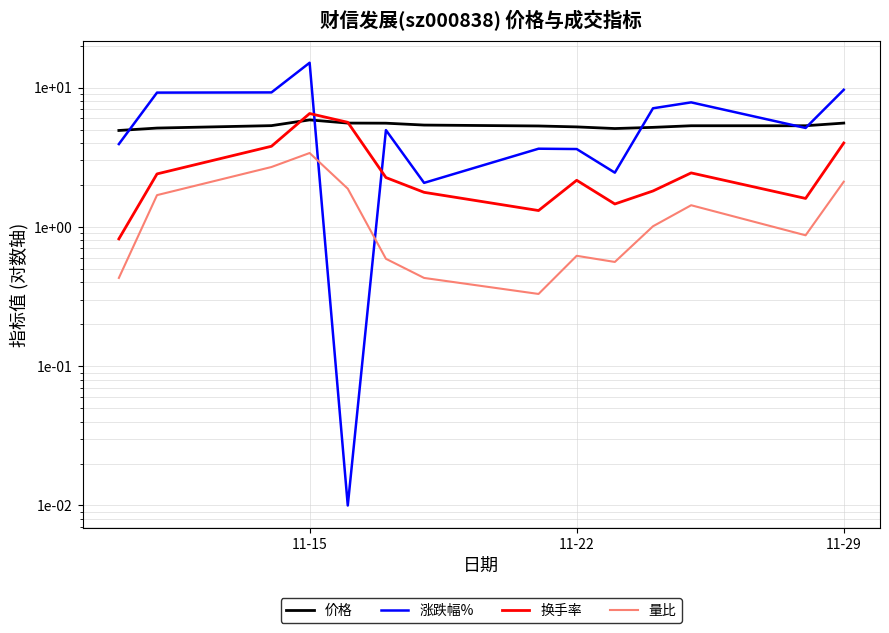

Is it true that 涨跌幅% equals 3.2 at 10?

False